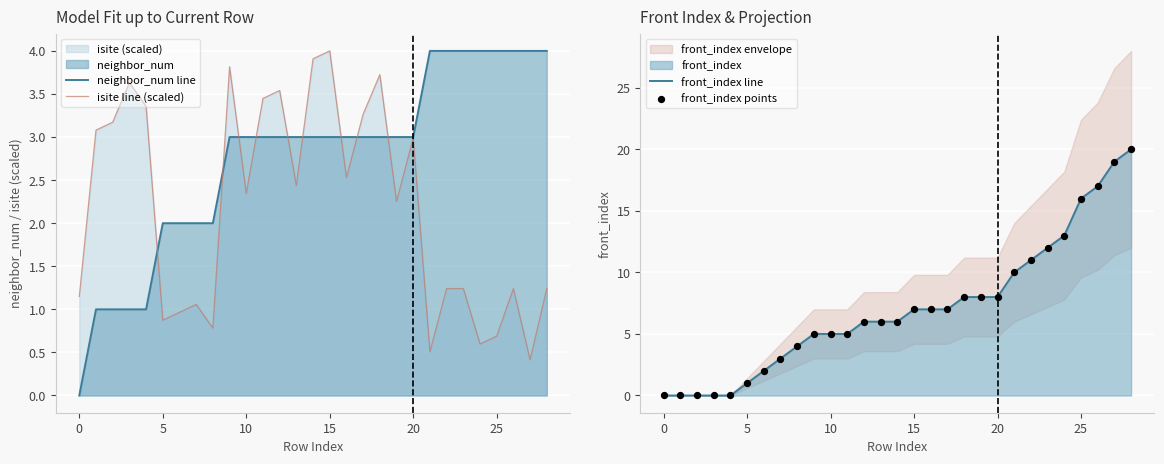

At which category is the sum across all series the highest?

28